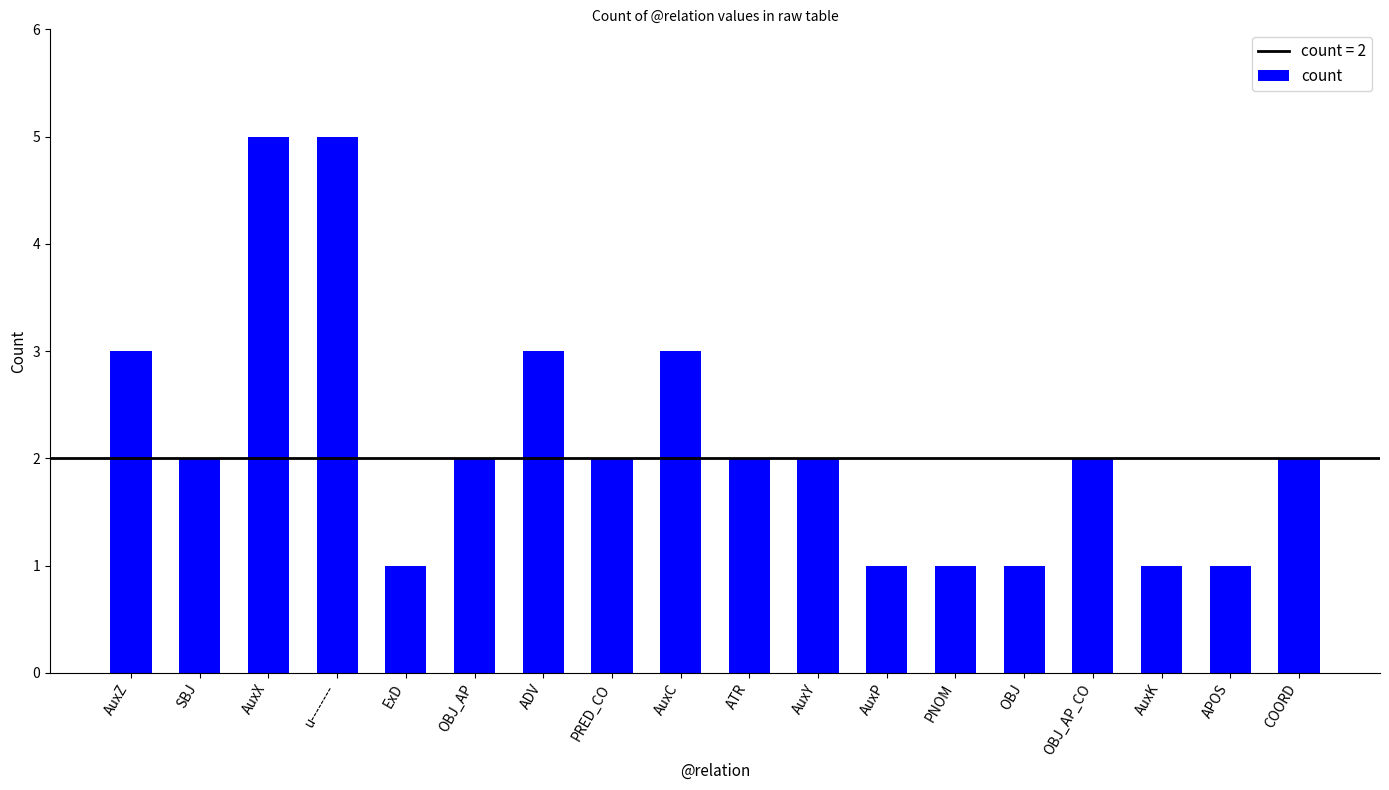

What value does the data have at u--------?

5